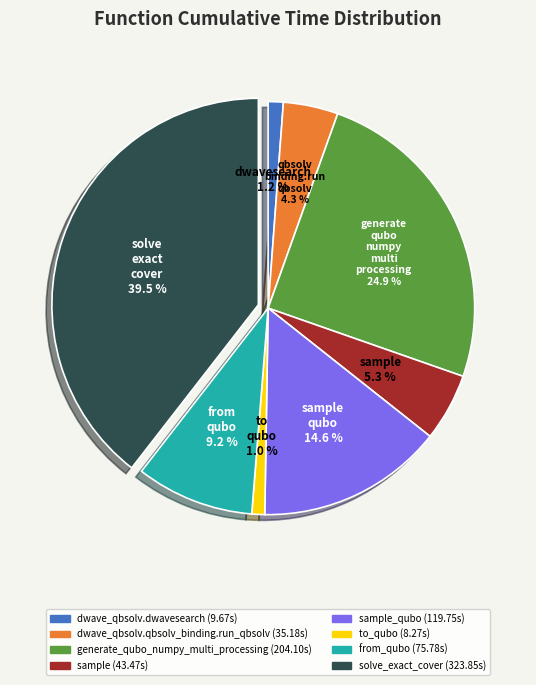

Does any single category account for the majority?

No